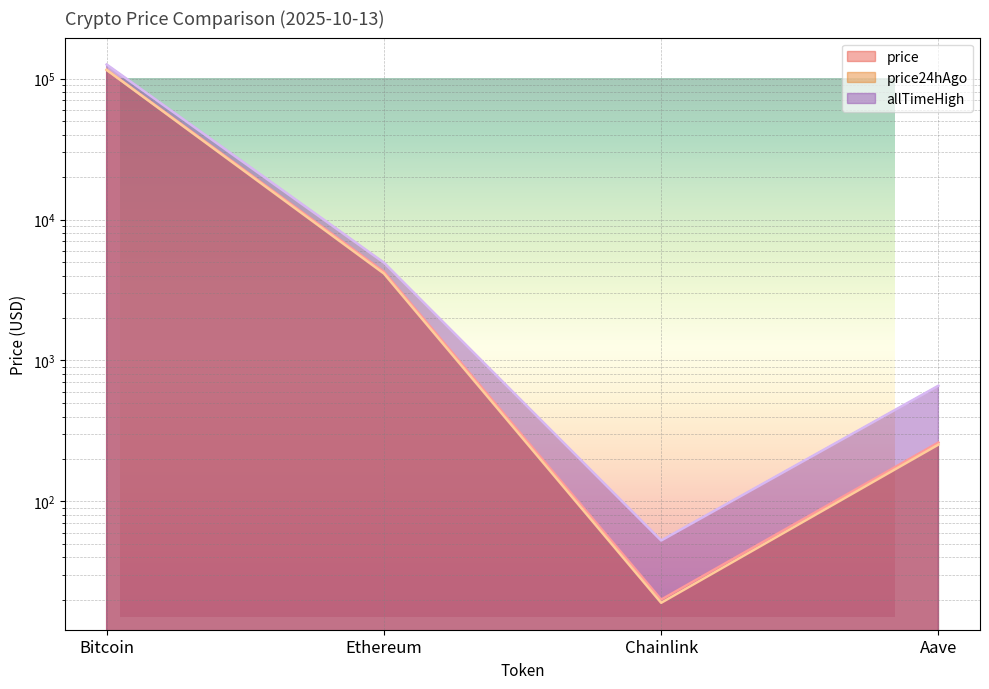

True or false: price has more than 0 interior local peaks.

False